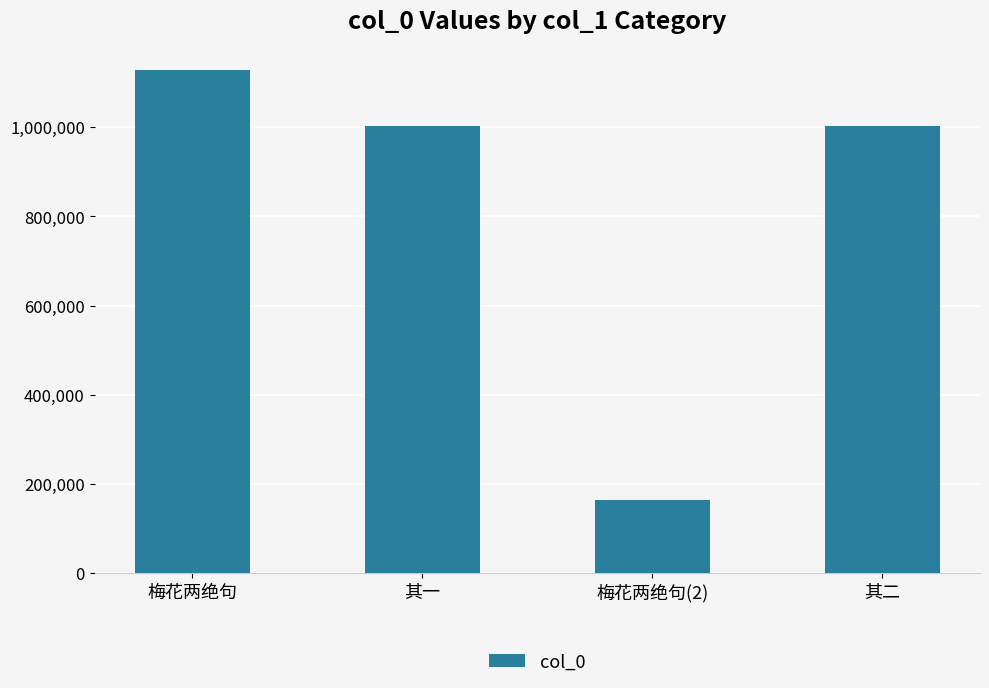

The value at 梅花两绝句(2) is 256129. True or false?

False